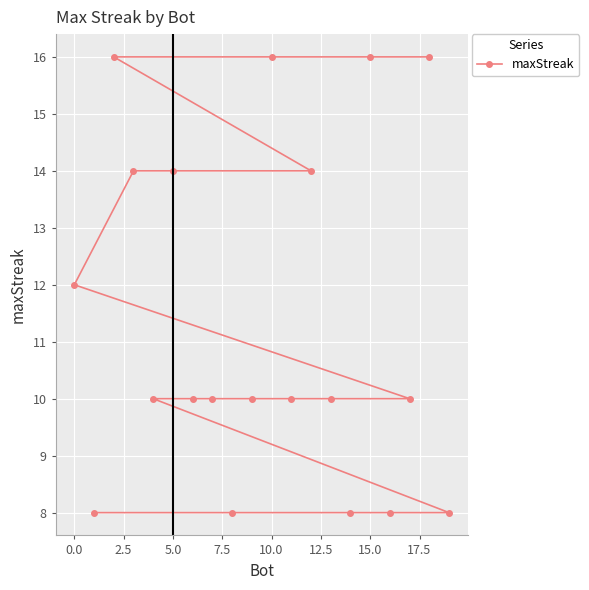

The value at 0.0 is 12. True or false?

True